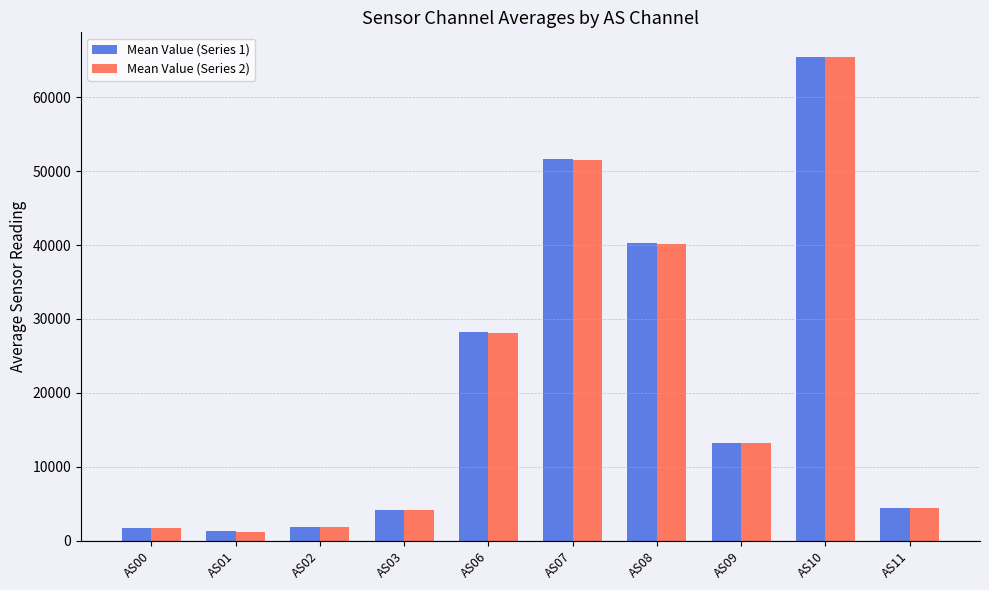

What is the total value across all series at AS03?

8315.0